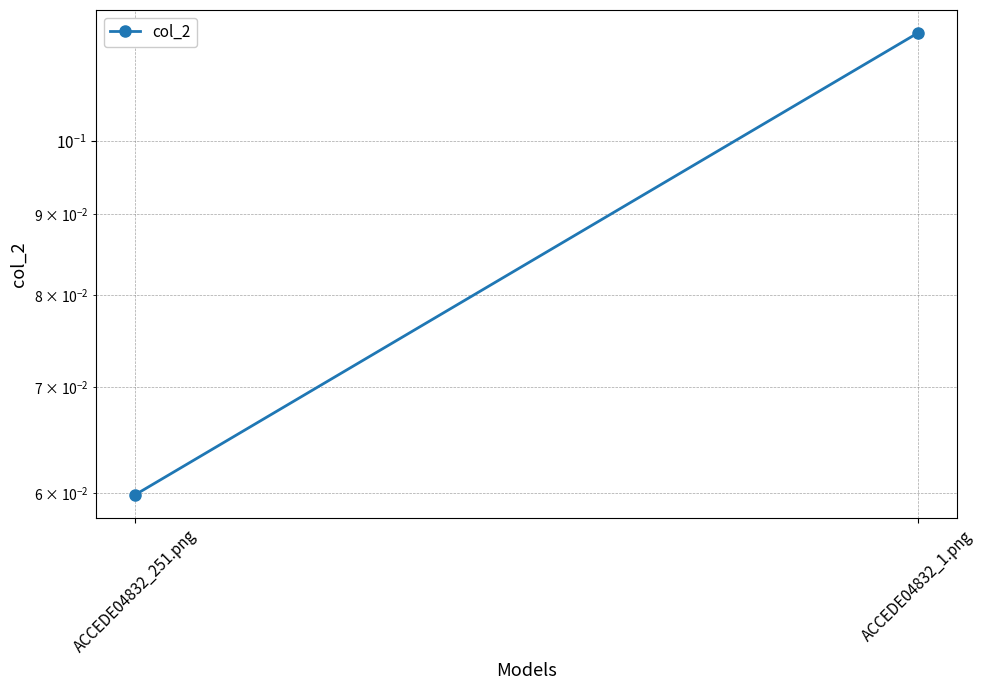

True or false: the data shows 0.1 at ACCEDE04832_251.png.

True